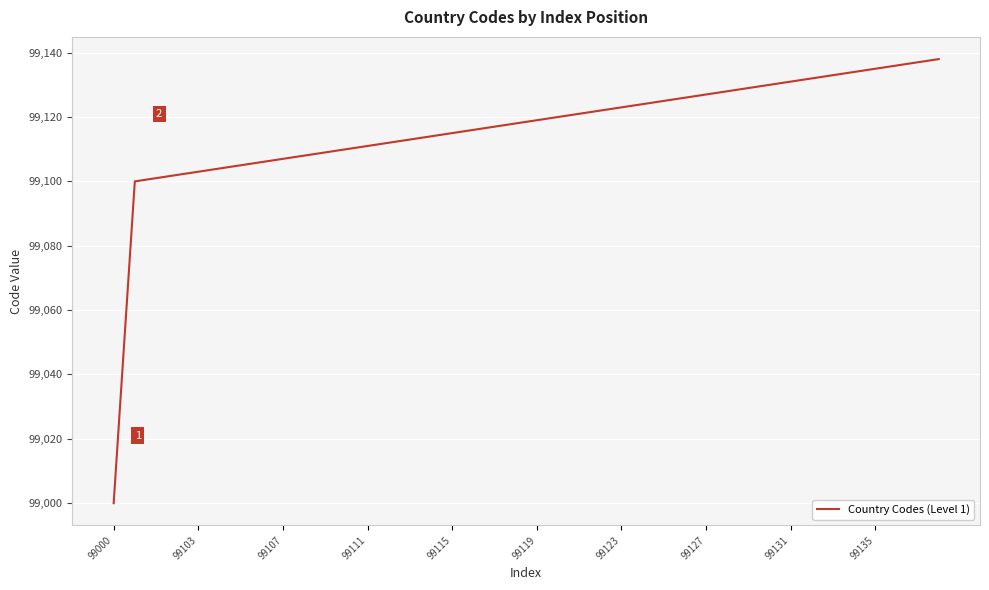

What is the difference between the maximum and minimum values?

138